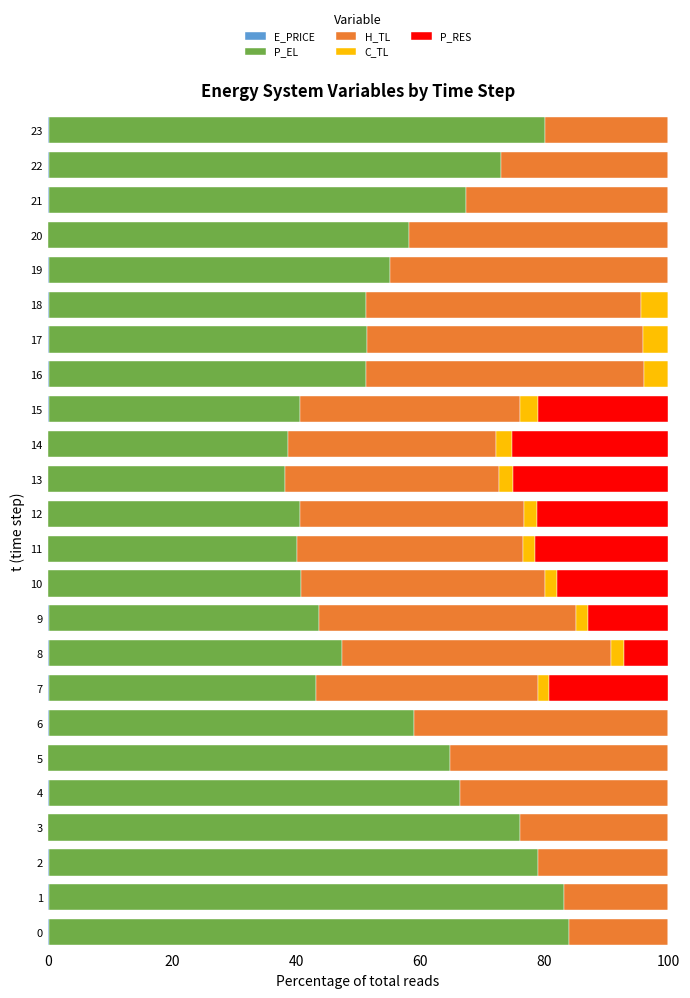

What is the label of the 14th bar from the right?

10